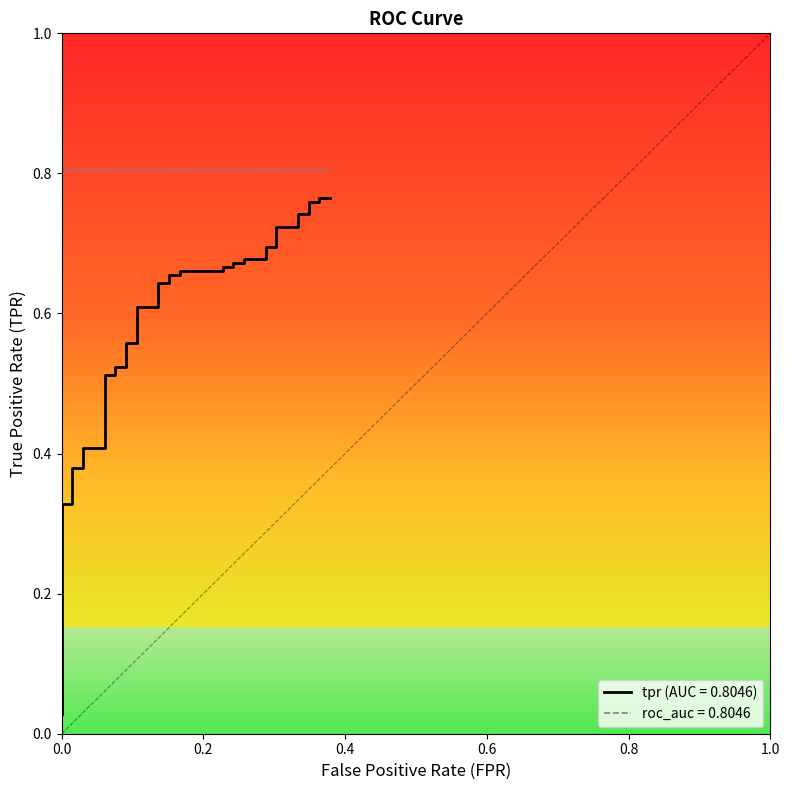

What is the difference between the second highest and second lowest values?

0.7